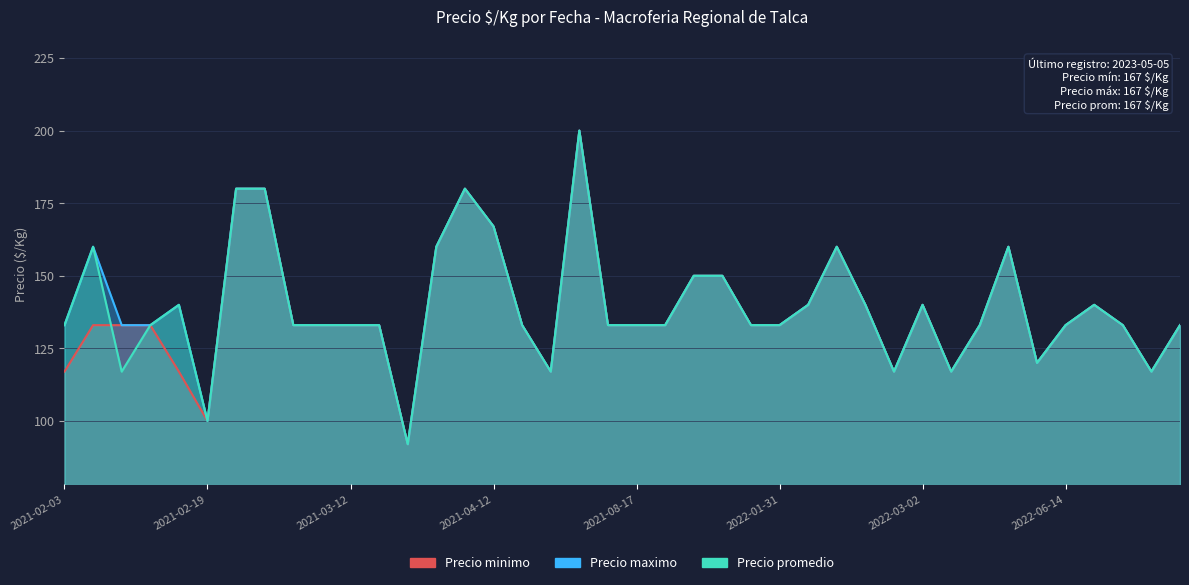

The value of Precio maximo at 2022-02-24 is 38. True or false?

False